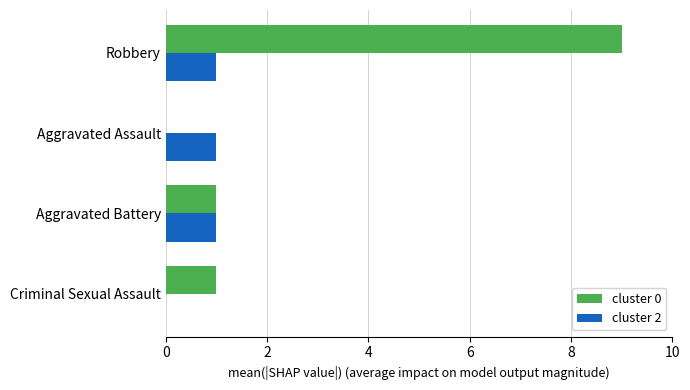

Which series has the largest total across all categories?

cluster 0